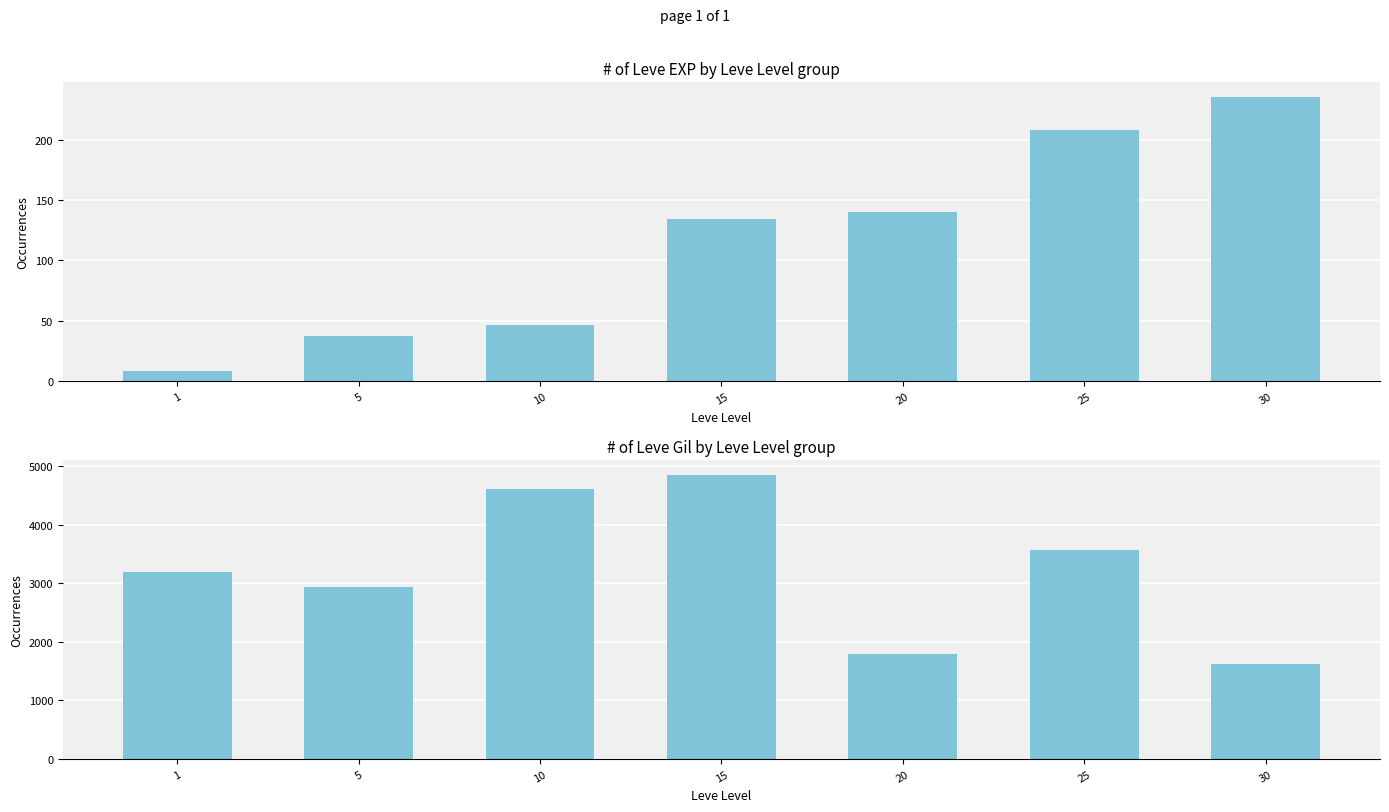

Rank the series at 25 from highest to lowest value.

Leve Gil, Leve EXP